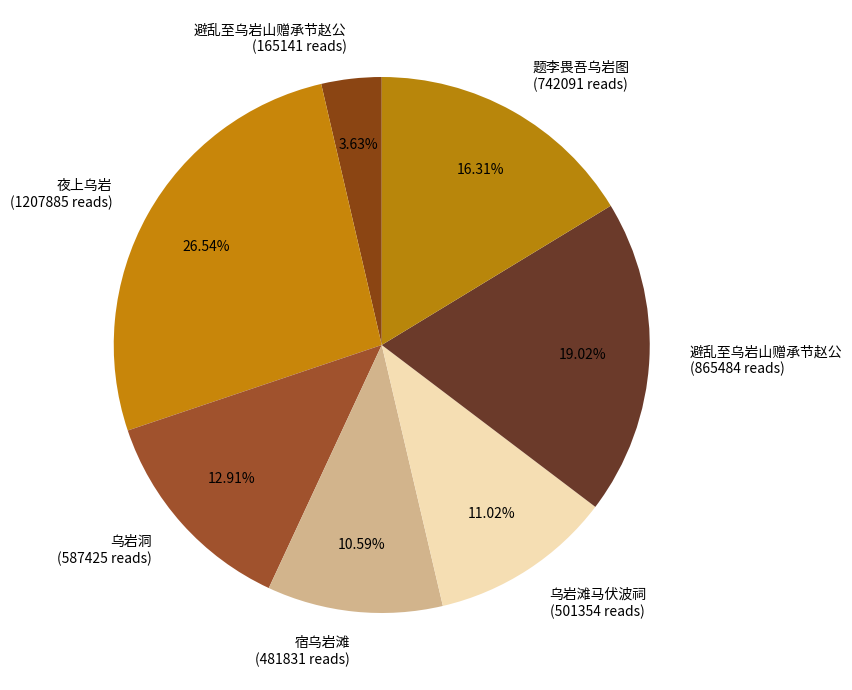

Does any single category account for the majority?

No